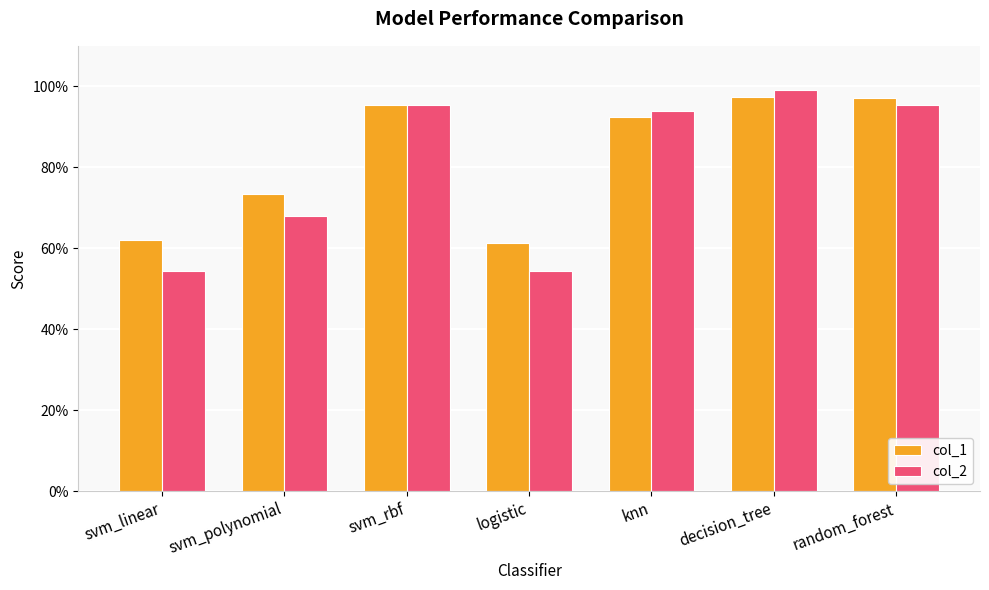

Reading left to right, extract all data points from this chart.

col_1: svm_linear=0.6	svm_polynomial=0.7	svm_rbf=1.0	logistic=0.6	knn=0.9	decision_tree=1.0	random_forest=1.0
col_2: svm_linear=0.5	svm_polynomial=0.7	svm_rbf=1.0	logistic=0.5	knn=0.9	decision_tree=1.0	random_forest=1.0